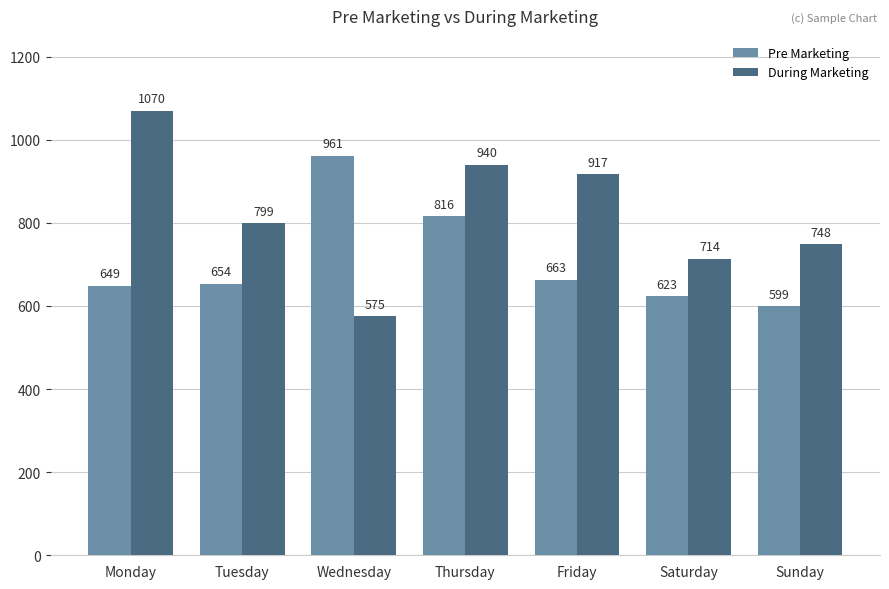

What is the value of the During Marketing bar at the 3rd from the left?

575